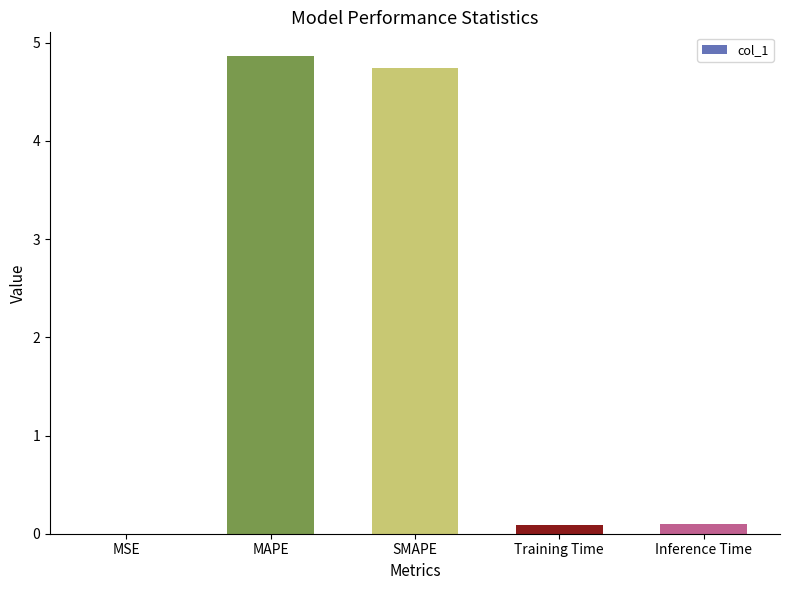

Which label corresponds to the largest value in the chart?

MAPE